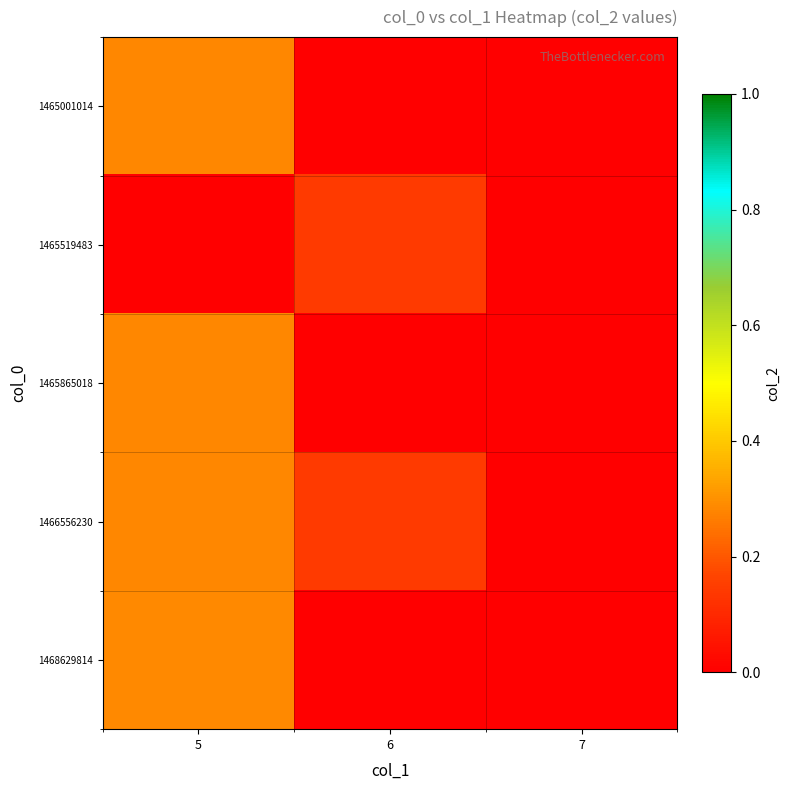

How many categories are shown in the chart?

3